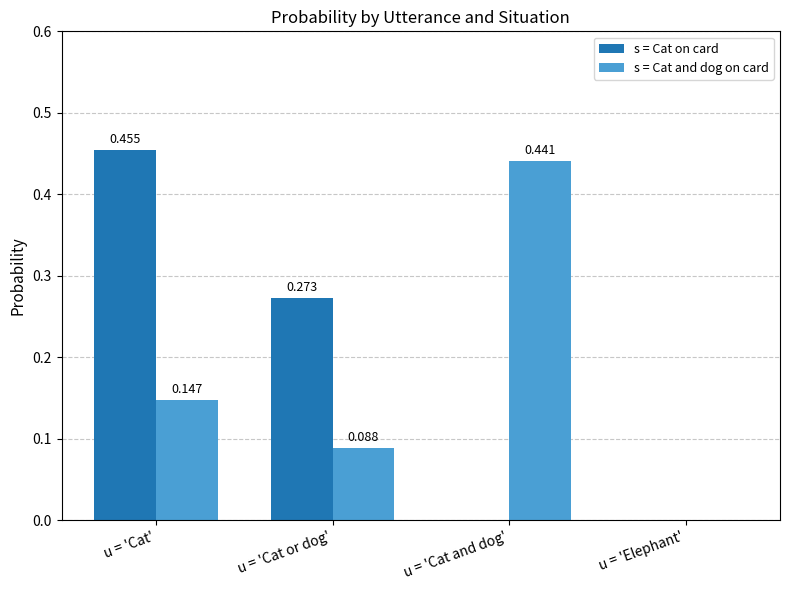

At which category does the chart reach its peak across all series?

u = 'Cat'